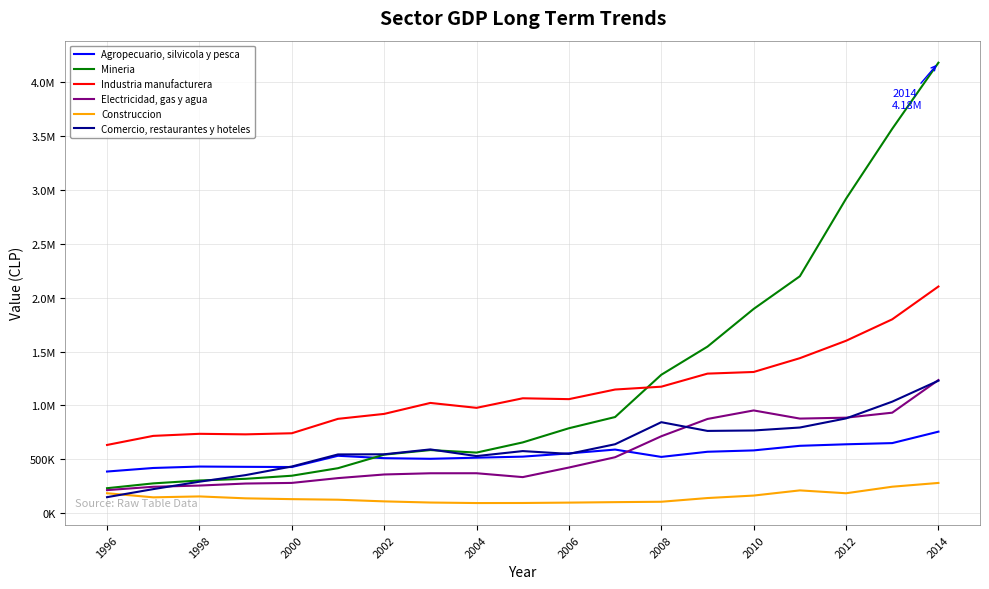

What is the minimum value shown in the chart?

94527